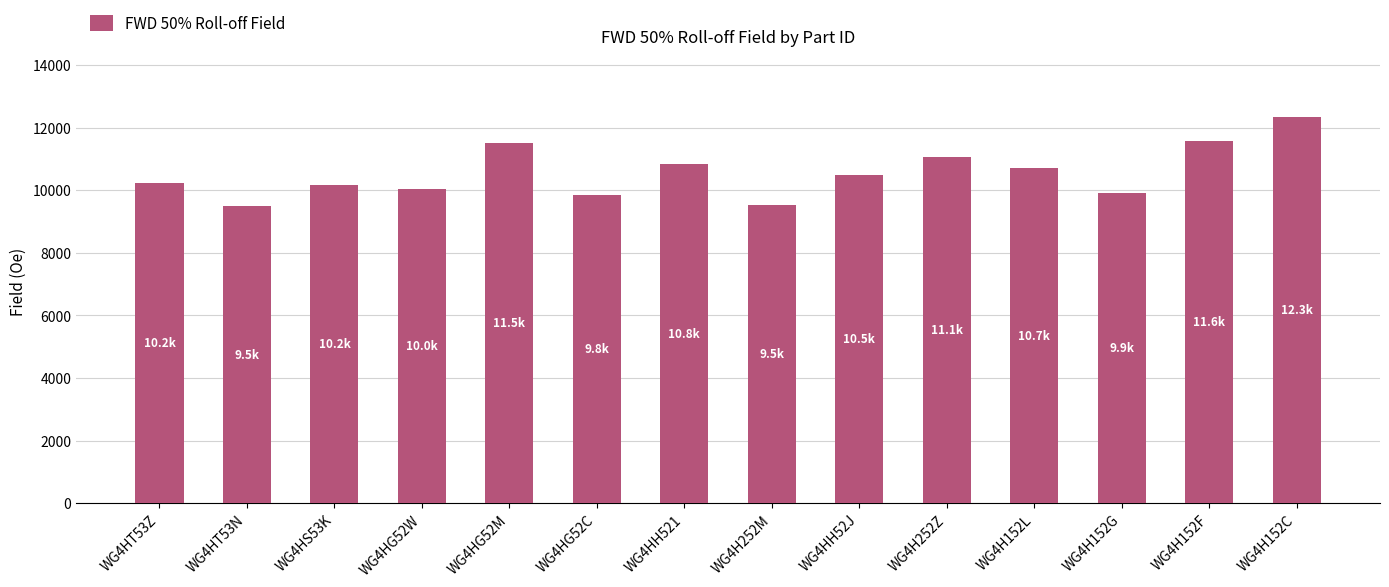

How many values exceed 10470?

7